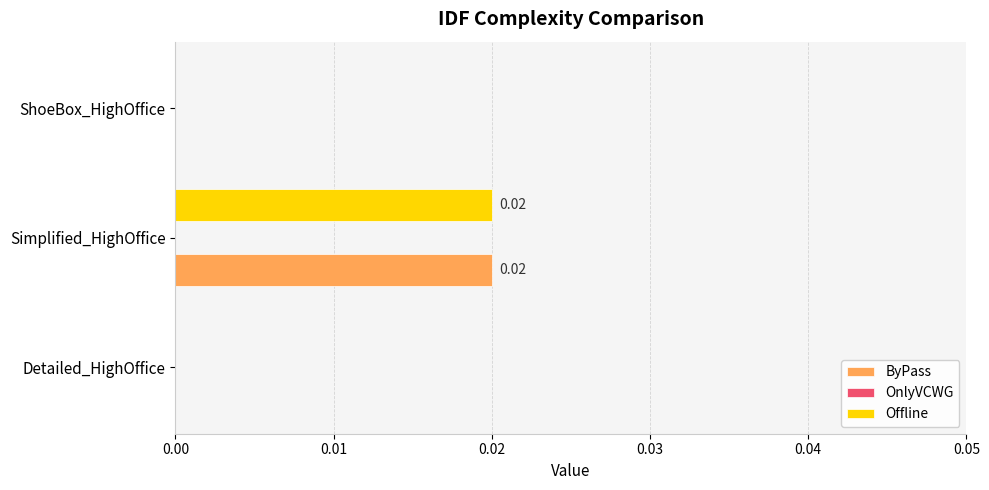

Which category has the highest value across all series?

Simplified_HighOffice